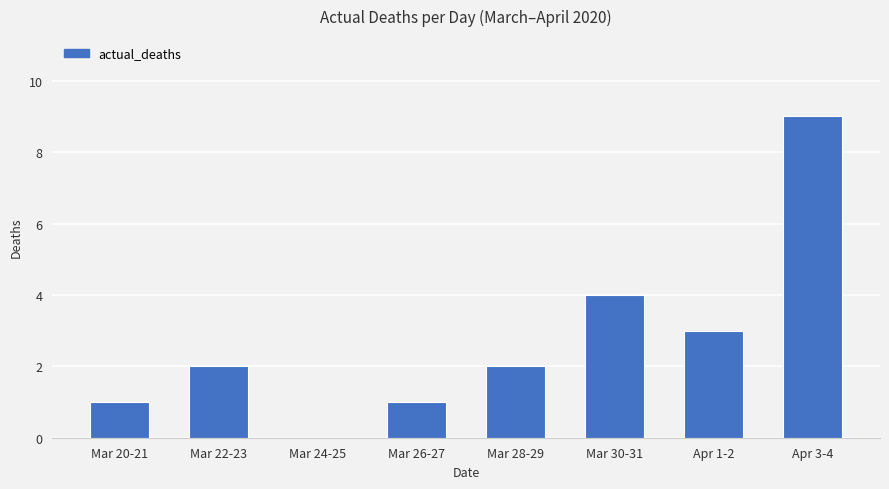

How many positive values are there?

7